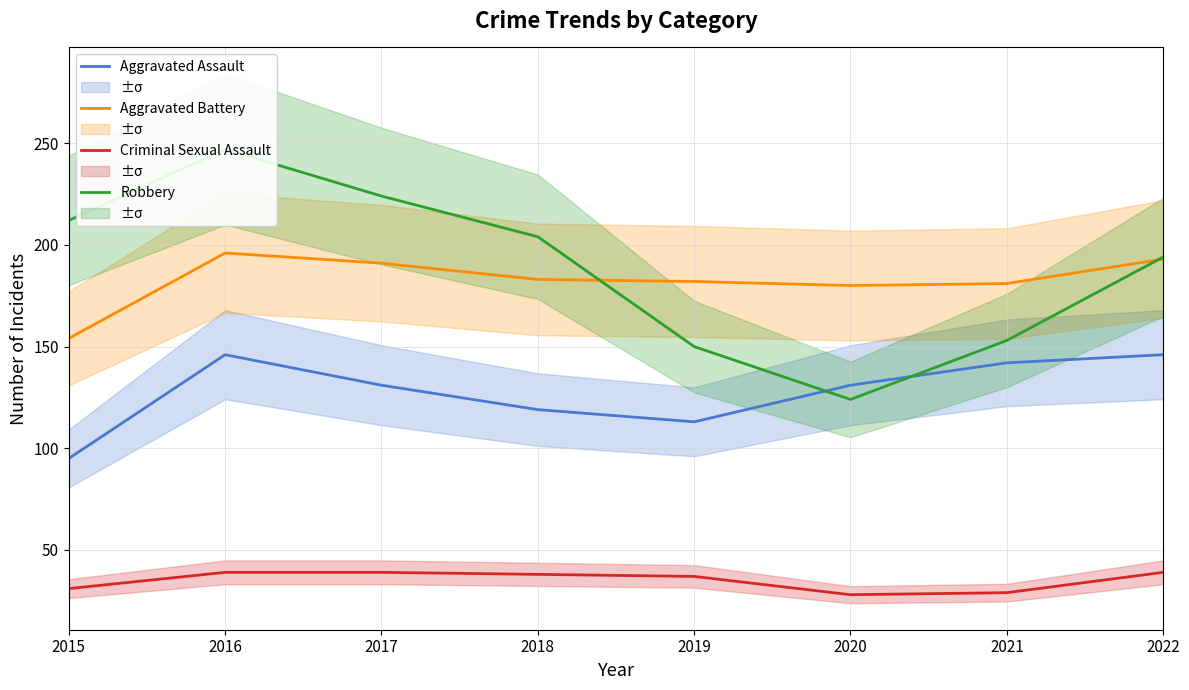

What is the difference between the maximum and minimum values in the Aggravated Battery series?

42